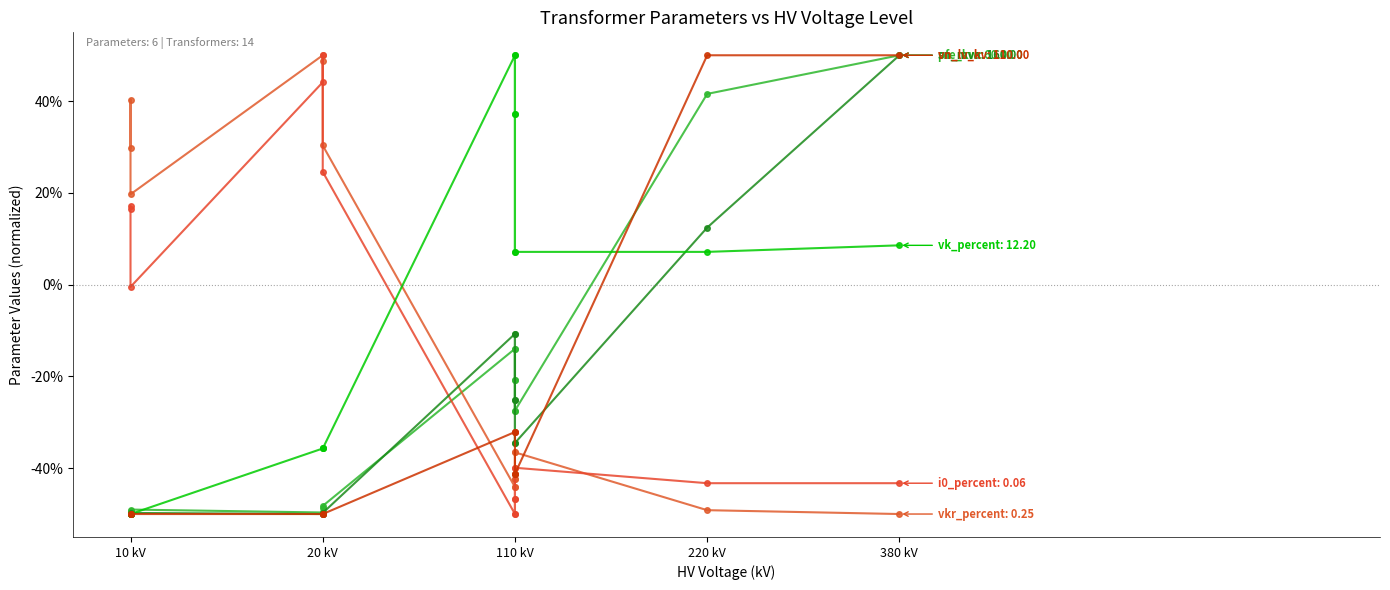

How many values in the pfe_kw series exceed -27?

6